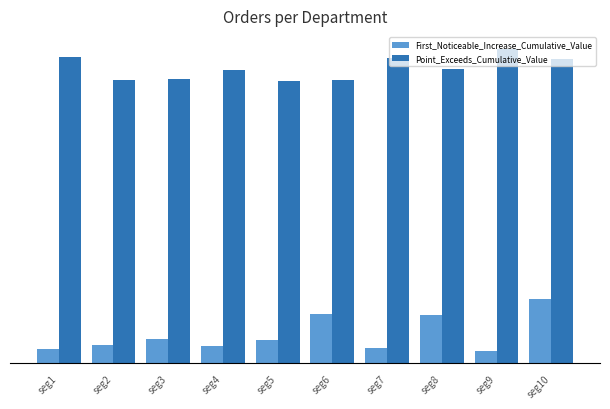

True or false: Point_Exceeds_Cumulative_Value has a value of 0.9 at seg9.

True